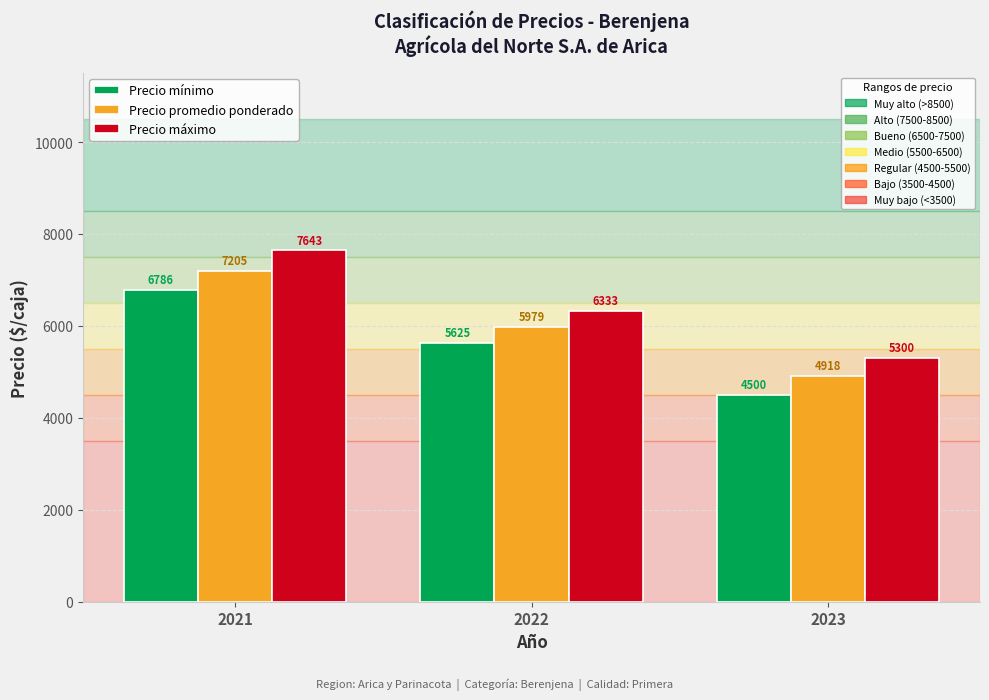

What is the total value across all series at 2021?

21634